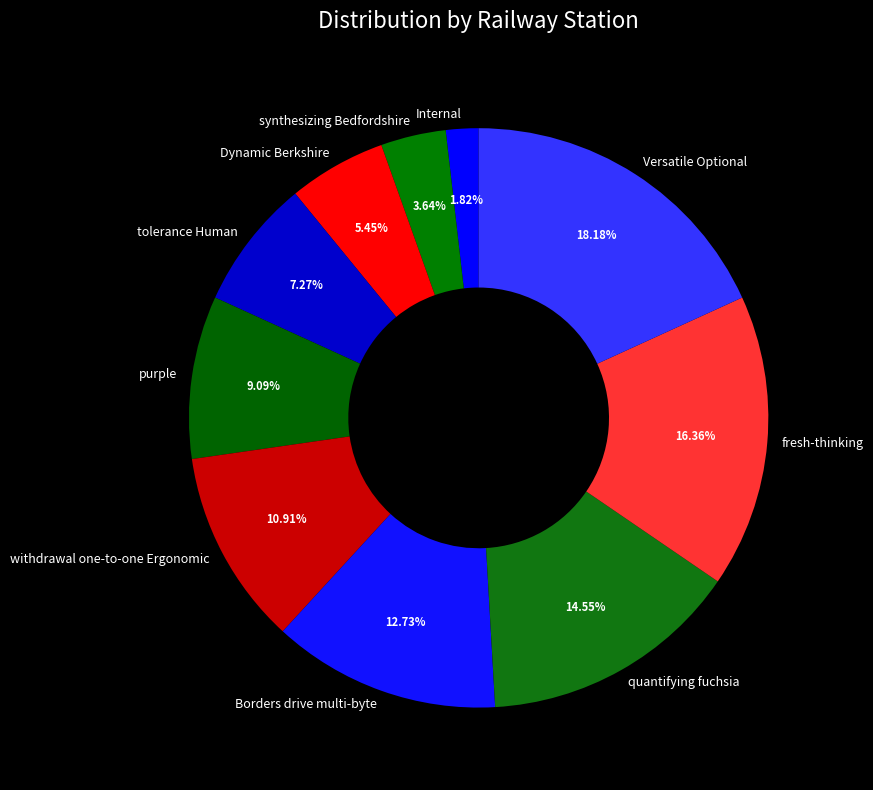

Approximately how many times larger is the value at Borders drive multi-byte compared to Versatile Optional?

0.7